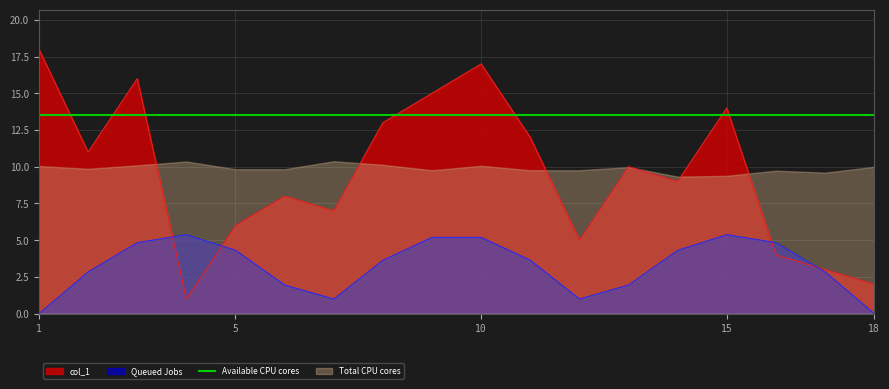

What is the sum of the values at 16 and 14?

13